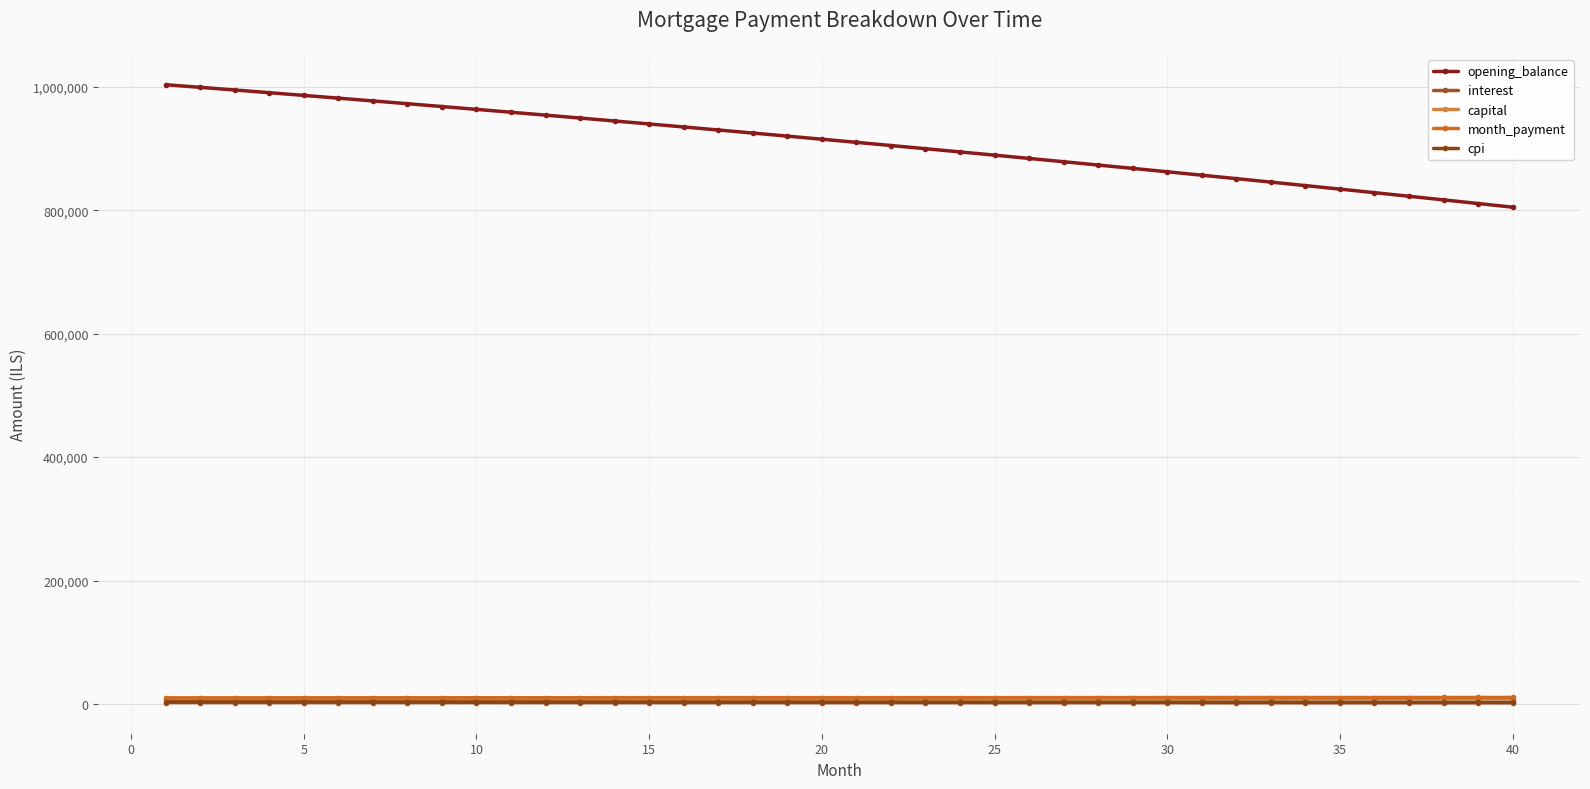

List the series in order of their peak value, highest first.

opening_balance, month_payment, capital, cpi, interest